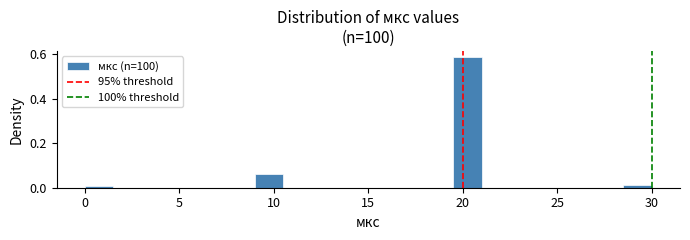

Around what value on the x-axis is the tallest bar? Give the approximate position of its centre, as read against the axis.

20.5